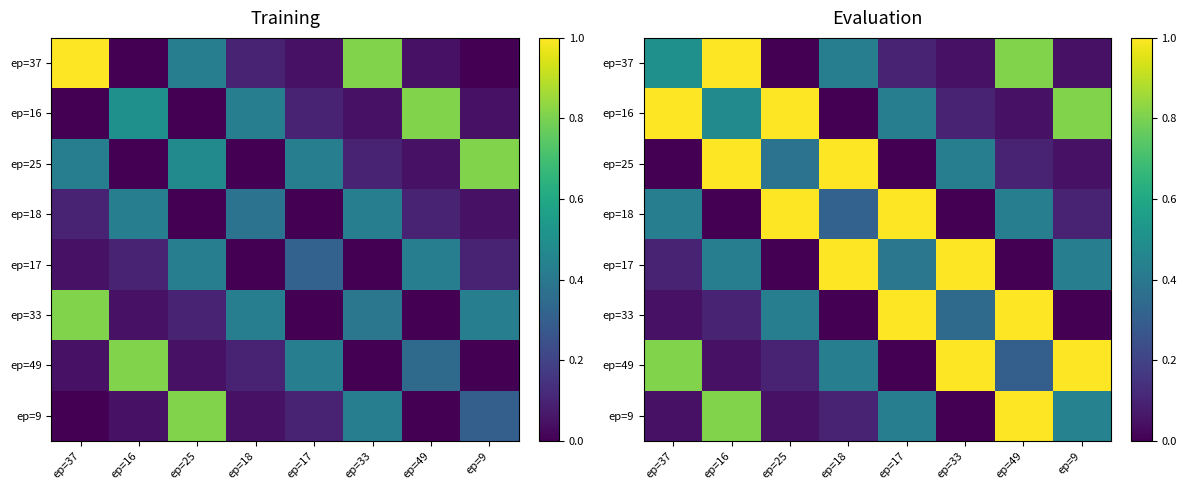

What is the maximum value for ep=9?

1.0